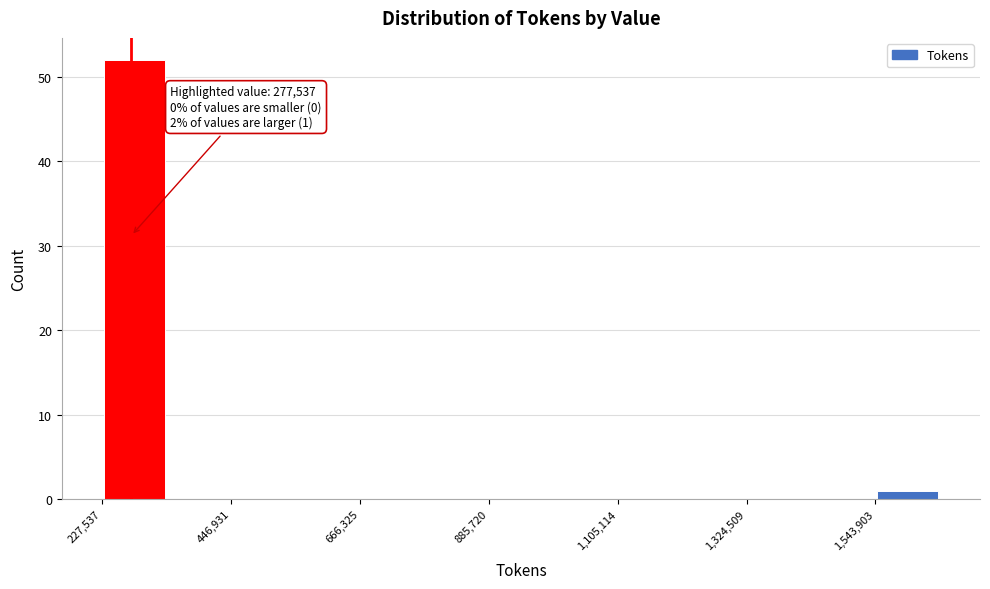

Read against the x-axis, roughly where is the centre of the tallest bar?

300000